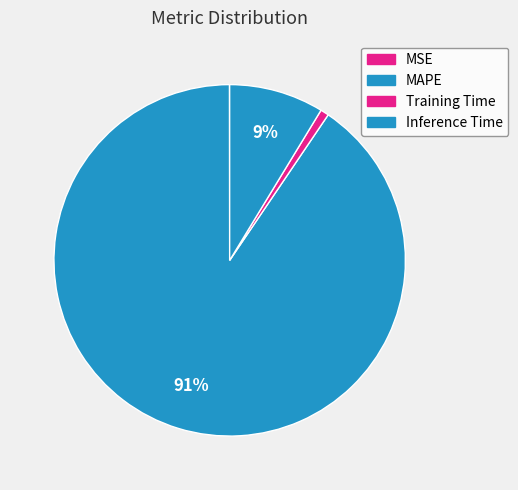

How many slices are in this pie chart?

4